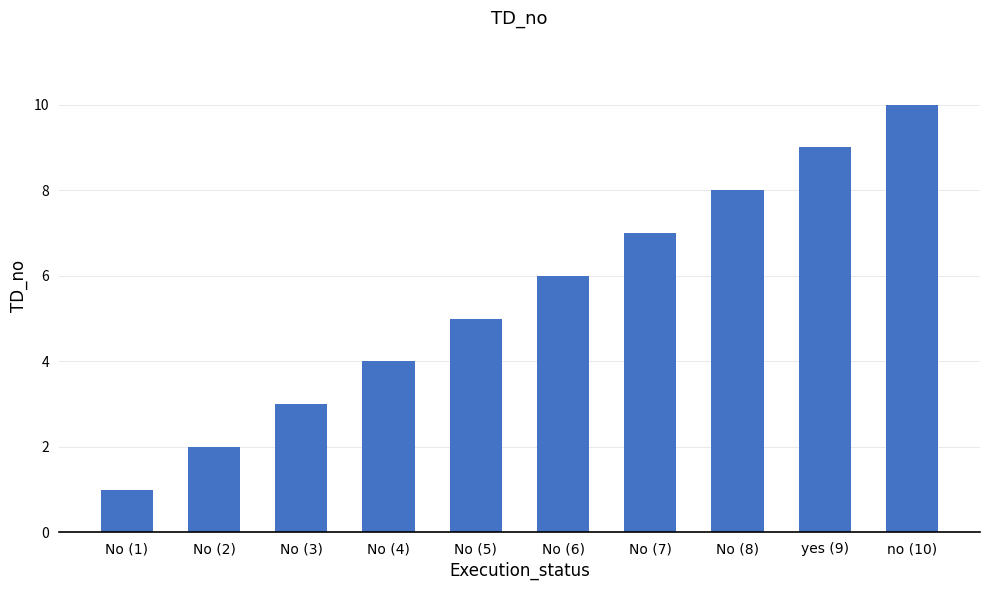

Reading left to right, transcribe all the data shown in this chart.

No (1)=1	No (2)=2	No (3)=3	No (4)=4	No (5)=5	No (6)=6	No (7)=7	No (8)=8	yes (9)=9	no (10)=10